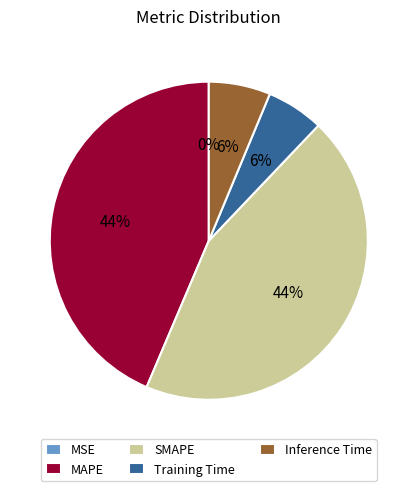

To the nearest percent, what is the difference between the largest and smallest slice percentages?

44%